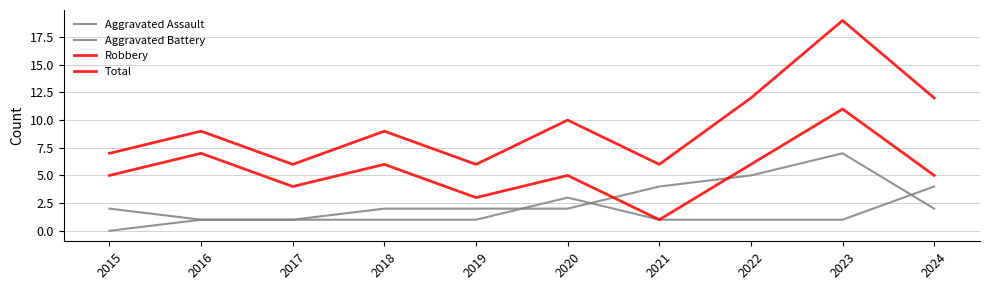

What is the difference between the highest and lowest values at 2017?

5